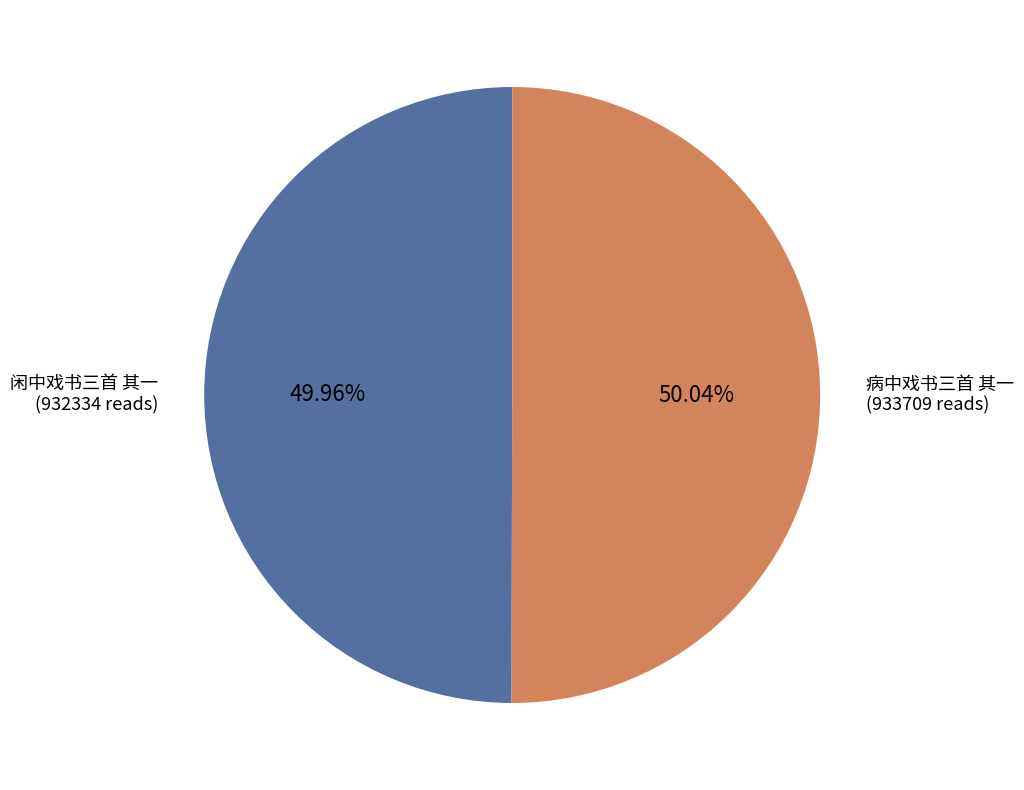

The 病中戏书三首 其一 slice represents 50% of the pie. True or false?

True